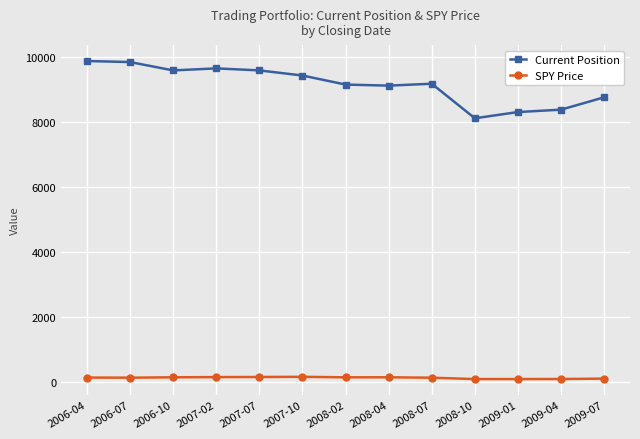

What is the sum of the SPY Price values at 2008-02 and 2006-07?

264.9